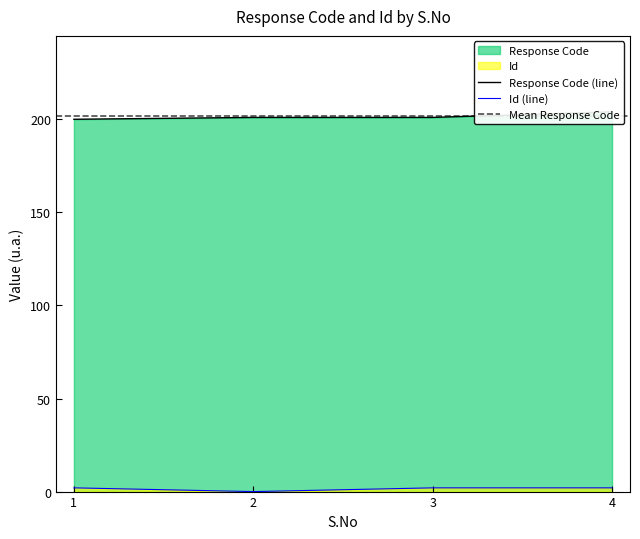

True or false: Response Code and Id cross at least once.

False